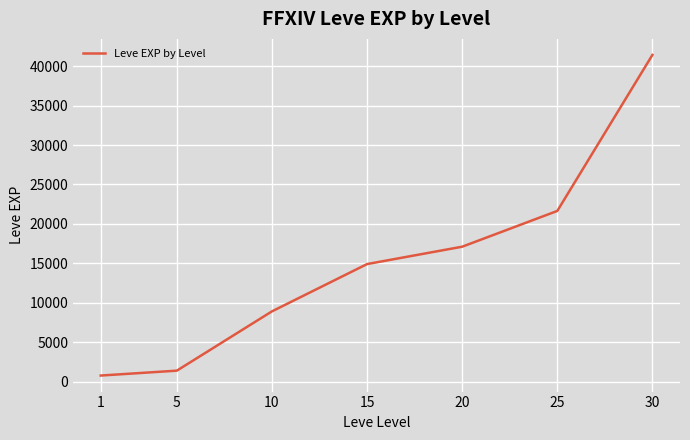

What is the approximate value at 1?

800